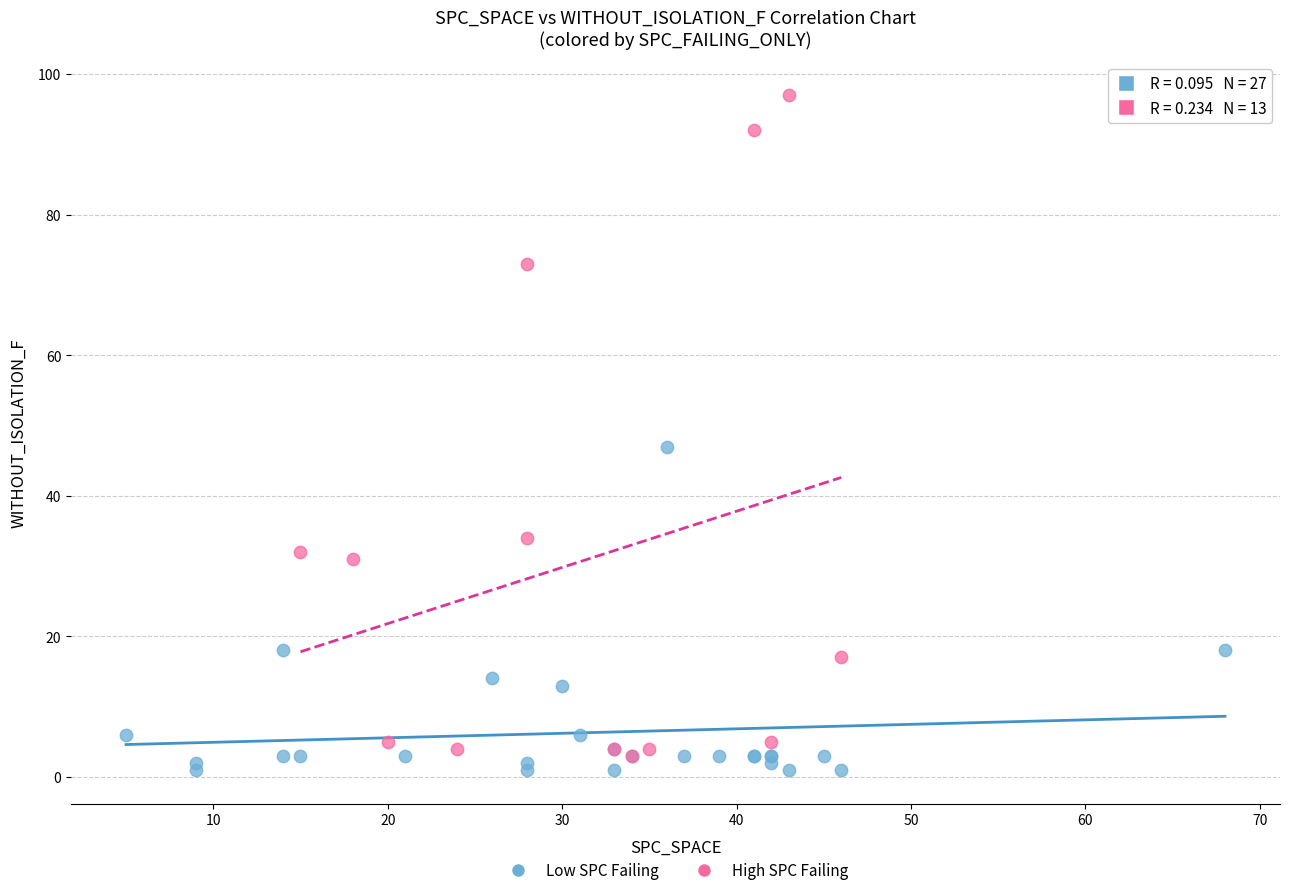

Which series has the widest spread of Y values?

High SPC Failing